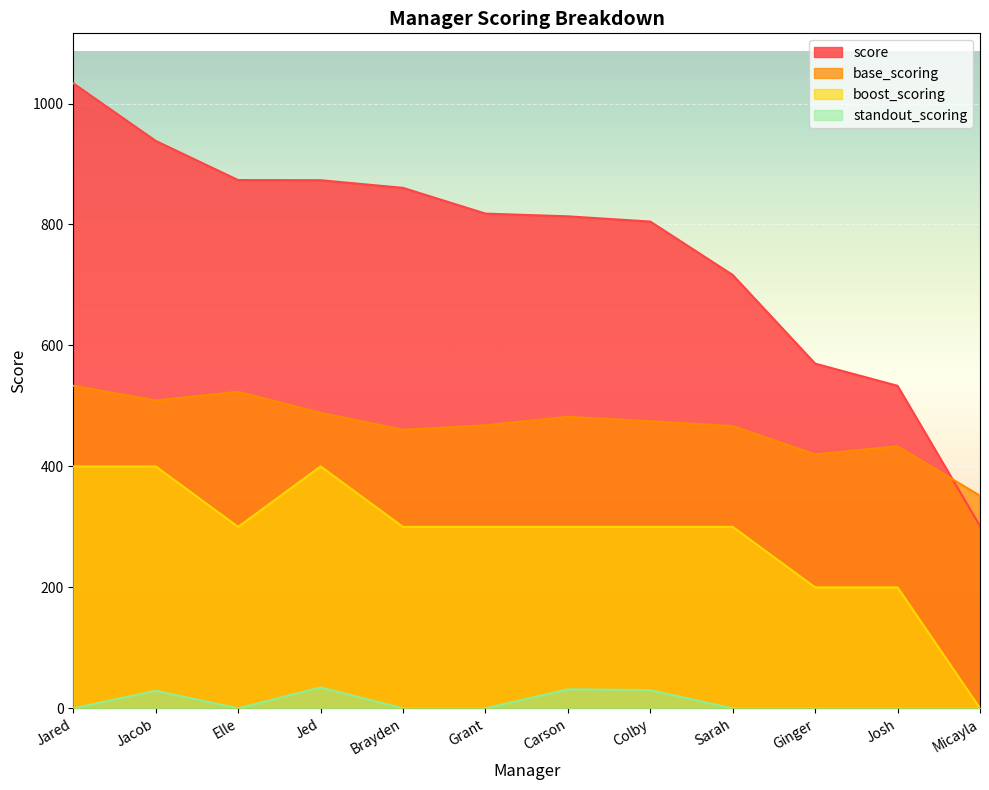

At which label does boost_scoring reach its peak?

Jared